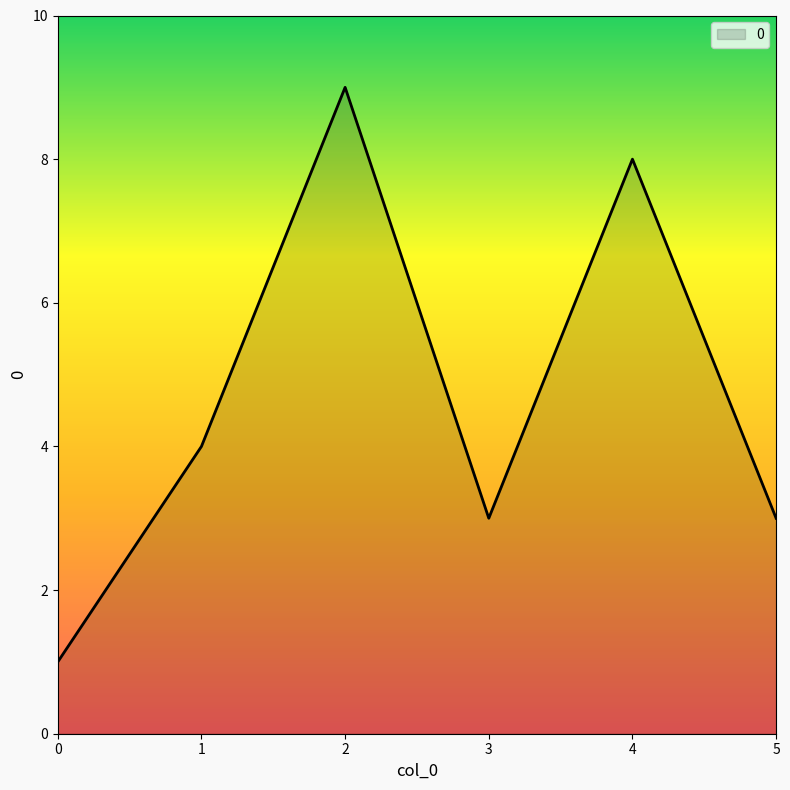

Count the values in the range 3 to 8.

4